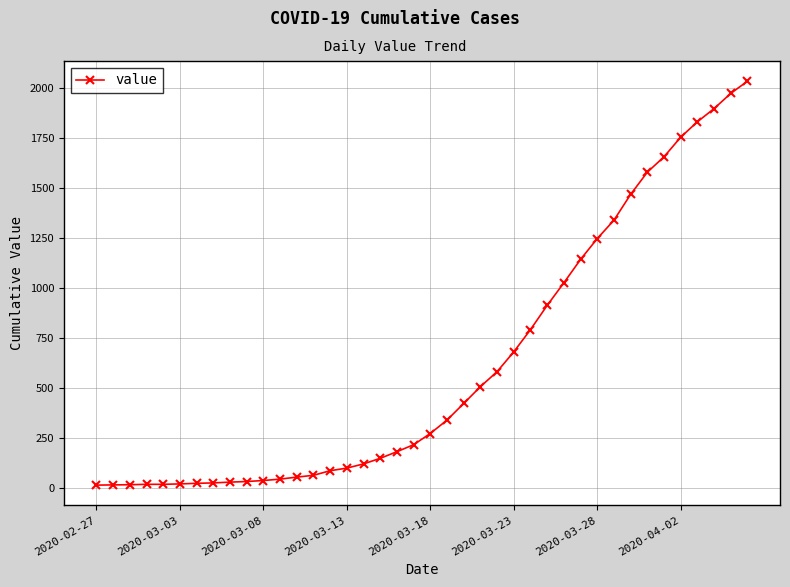

Does the chart display data point markers on the line(s)?

Yes